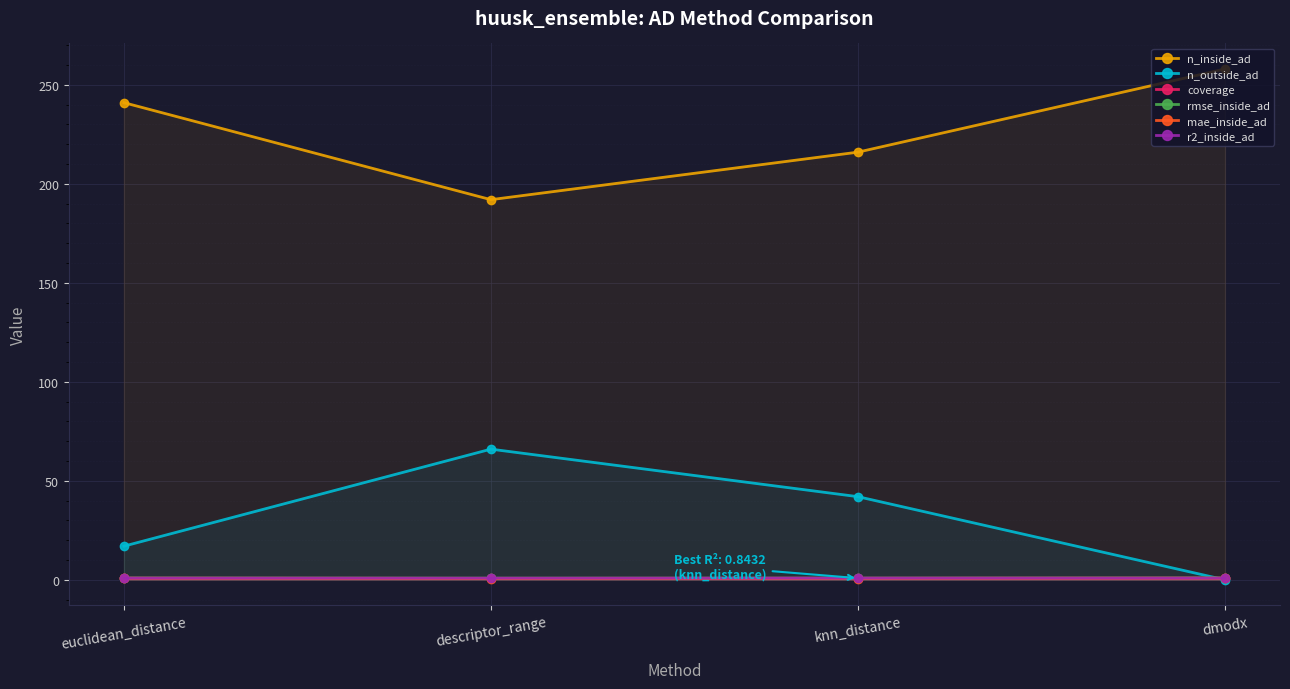

True or false: rmse_inside_ad has a value of 1.3 at euclidean_distance.

False